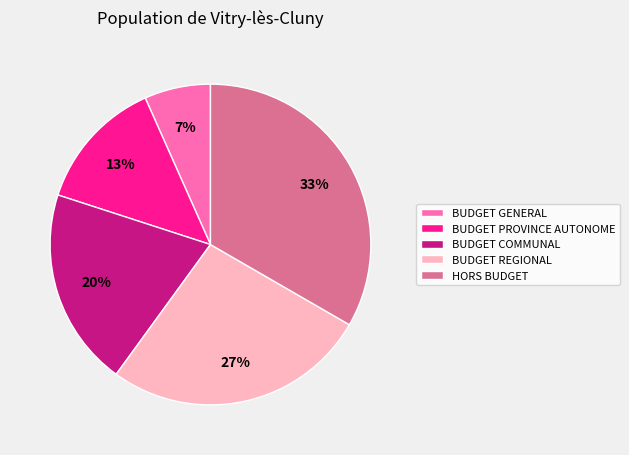

True or false: BUDGET REGIONAL accounts for 39% of the total.

False